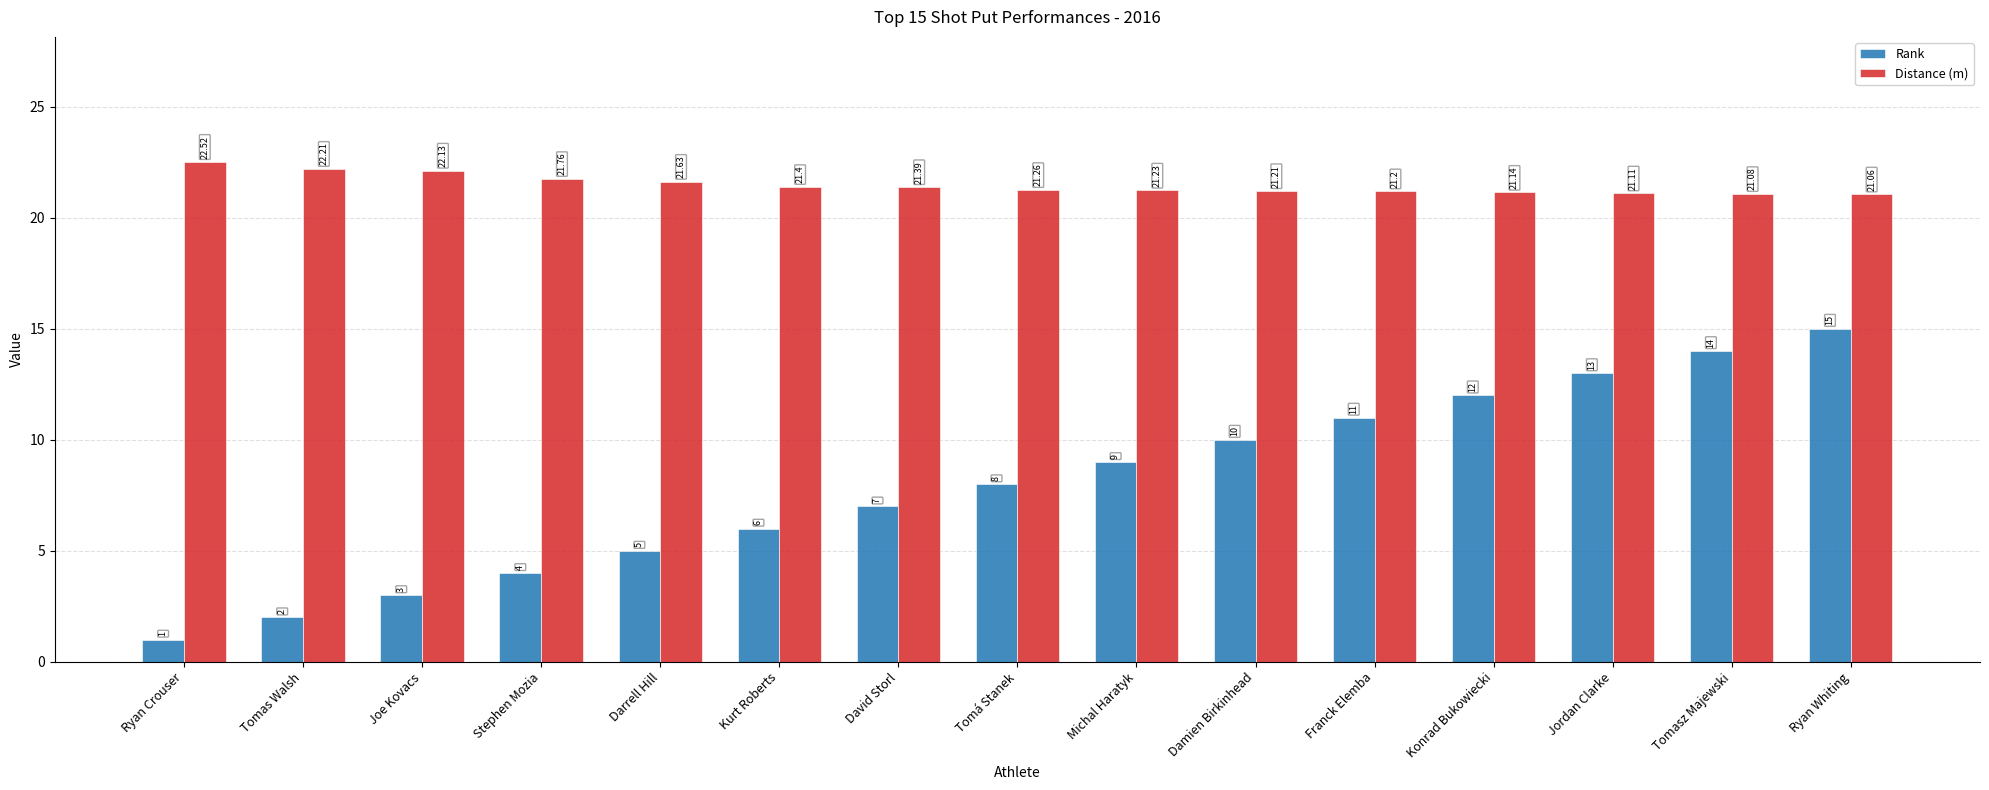

Are the bars horizontal?

No